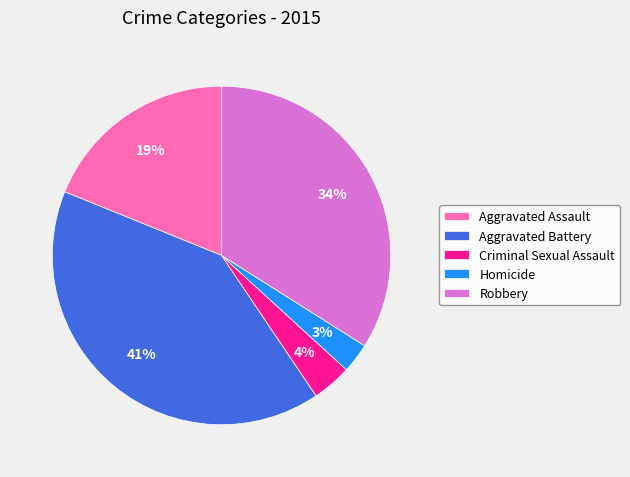

Which category has the smallest portion of the pie?

Homicide